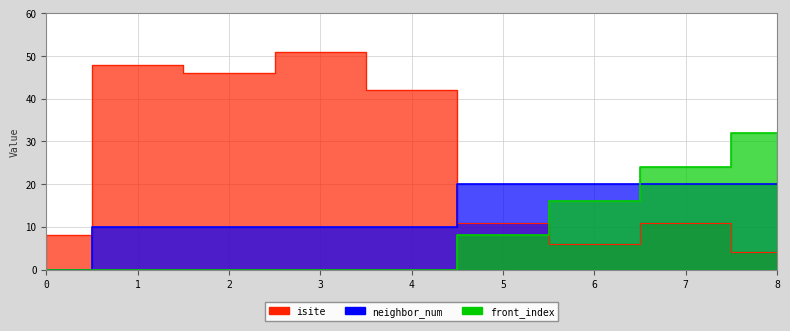

List the series in order of their overall mean, lowest first.

front_index, neighbor_num, isite